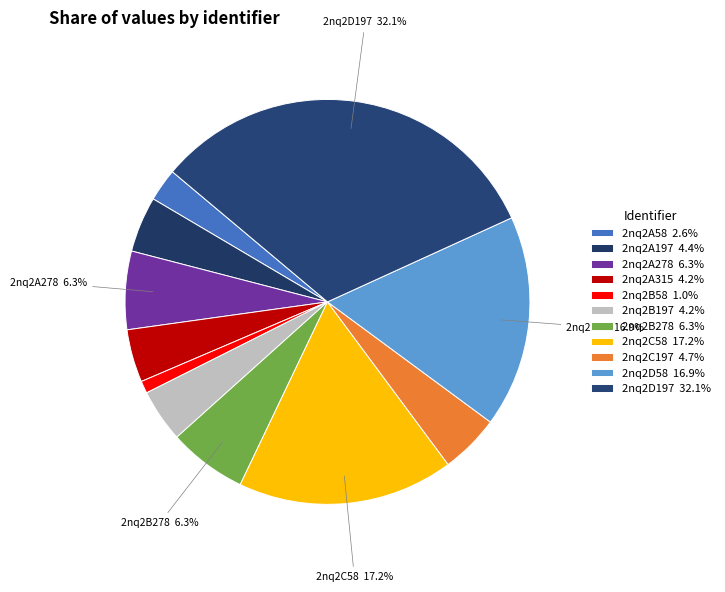

The 2nq2B58 slice represents 8% of the pie. True or false?

False